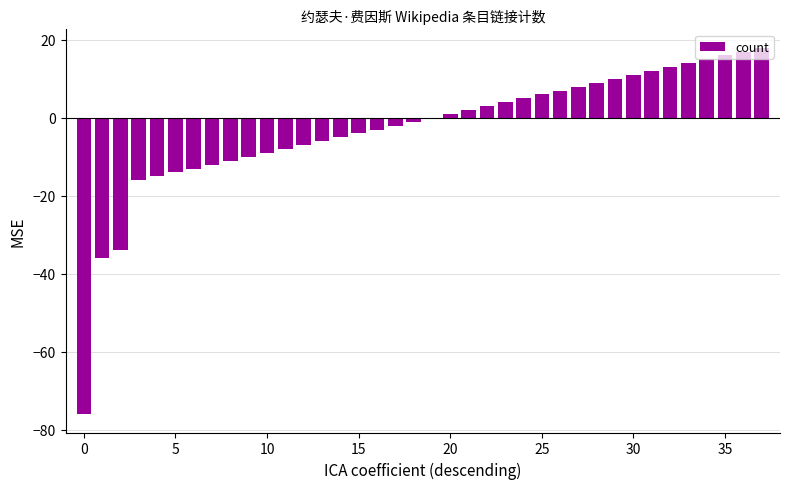

What is the maximum value shown in the chart?

18